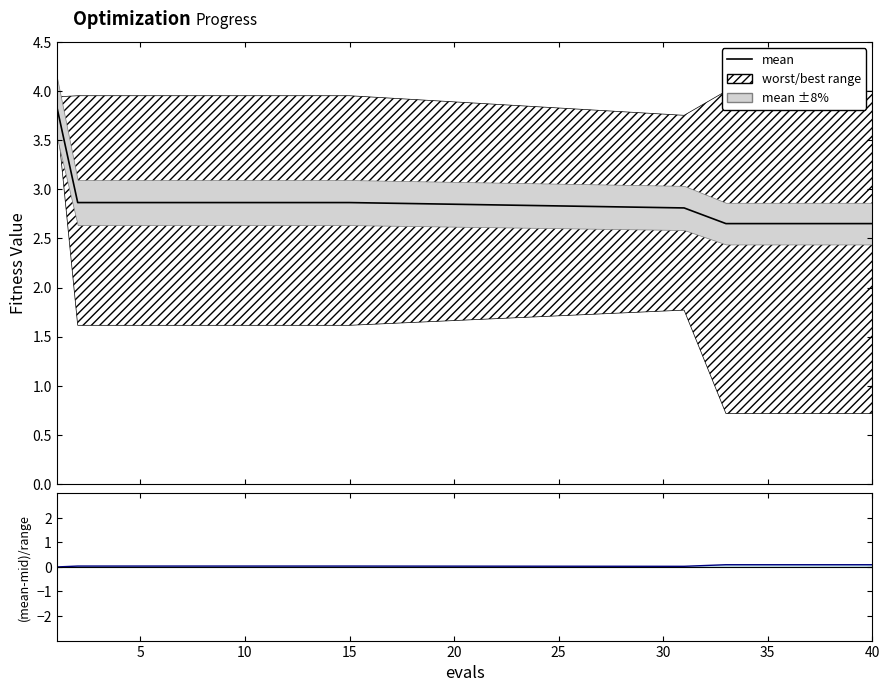

How many mean values are between 2 and 3?

19